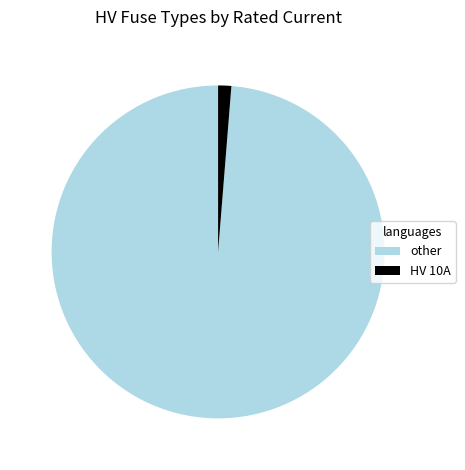

Do other and HV 10A together represent more than half of the pie?

Yes